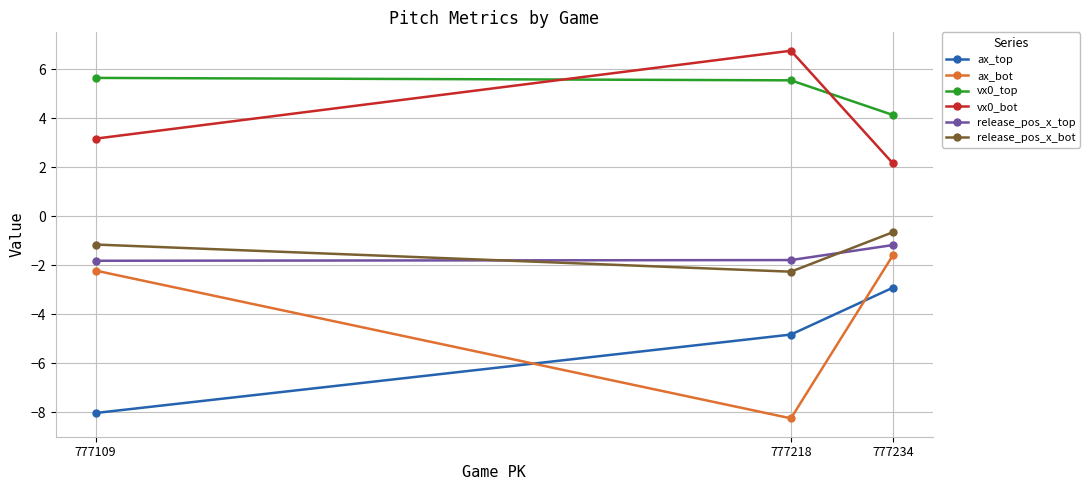

Rank the categories by release_pos_x_bot value from highest to lowest.

777234, 777109, 777218